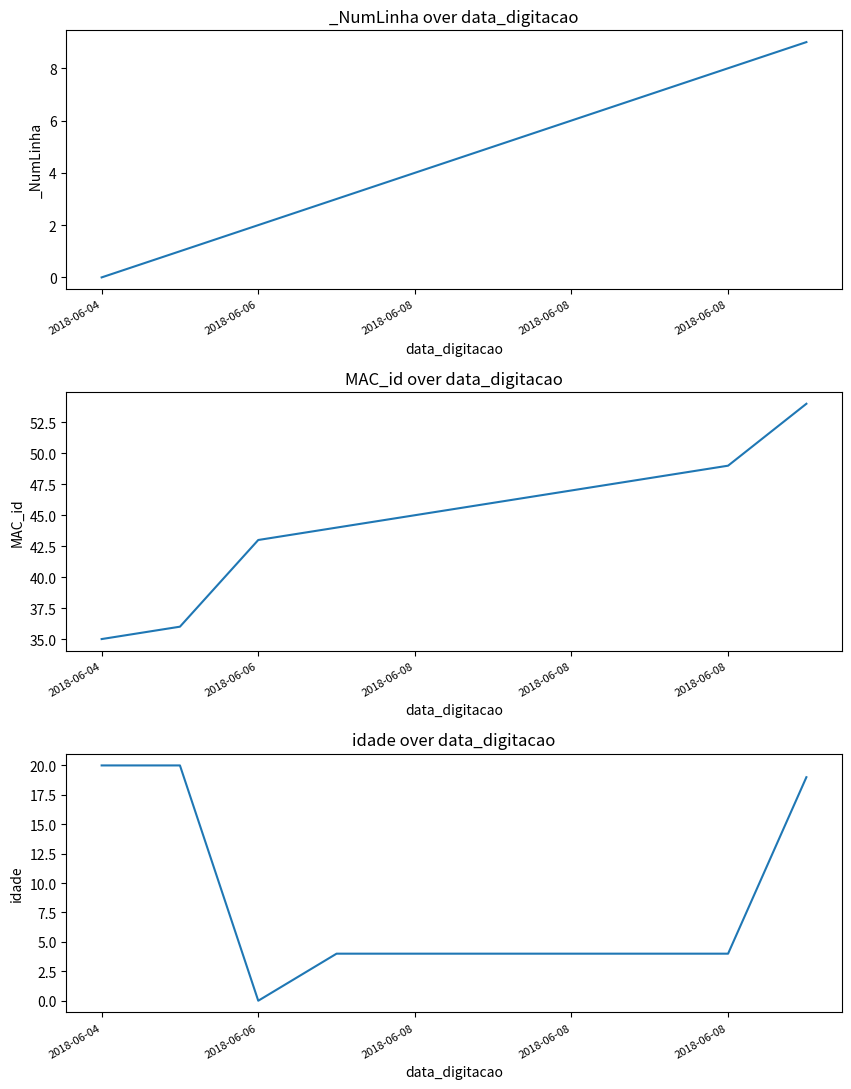

At which label does idade first exceed 4?

2018-06-04